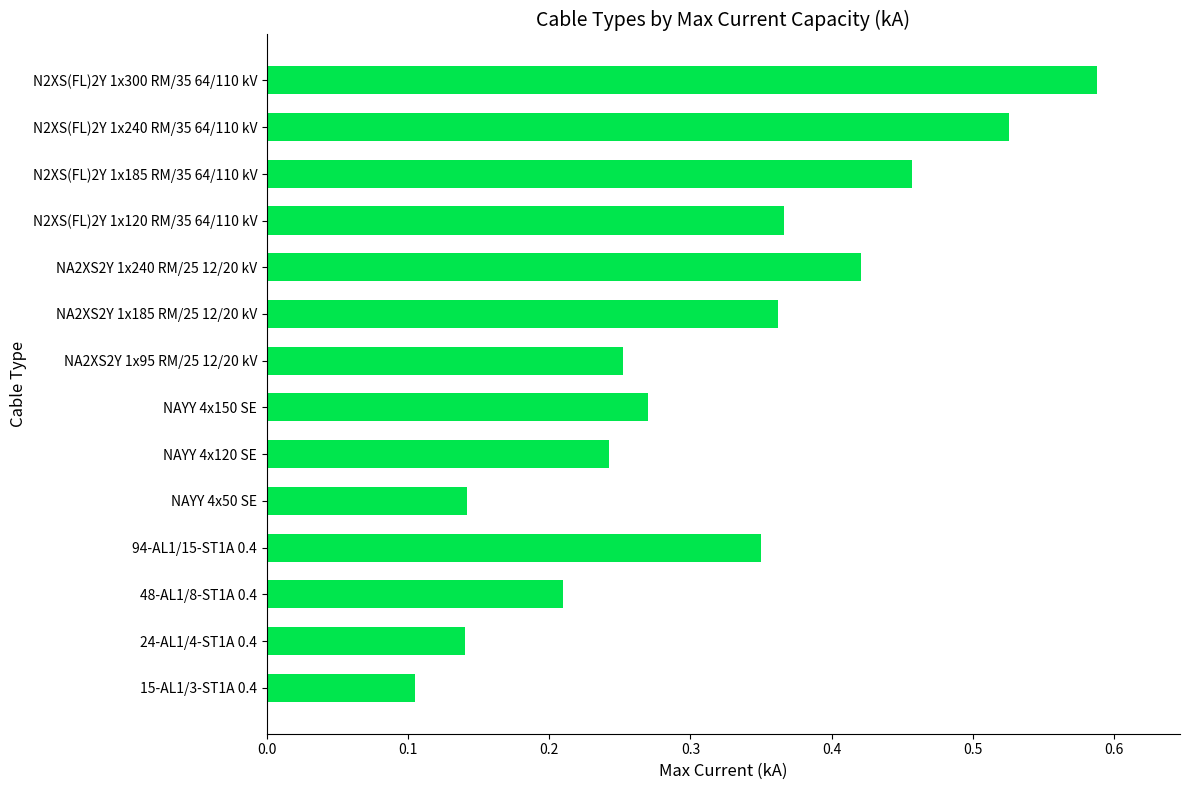

What is the sum of all values?

4.4